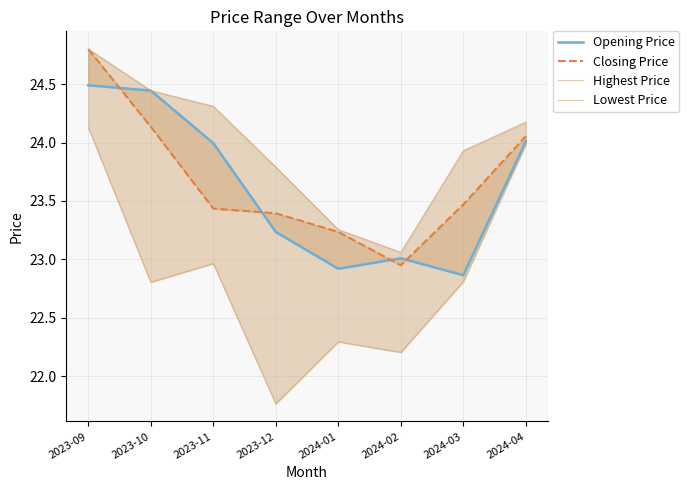

What is the difference between the second highest and minimum values in the Opening Price series?

1.6